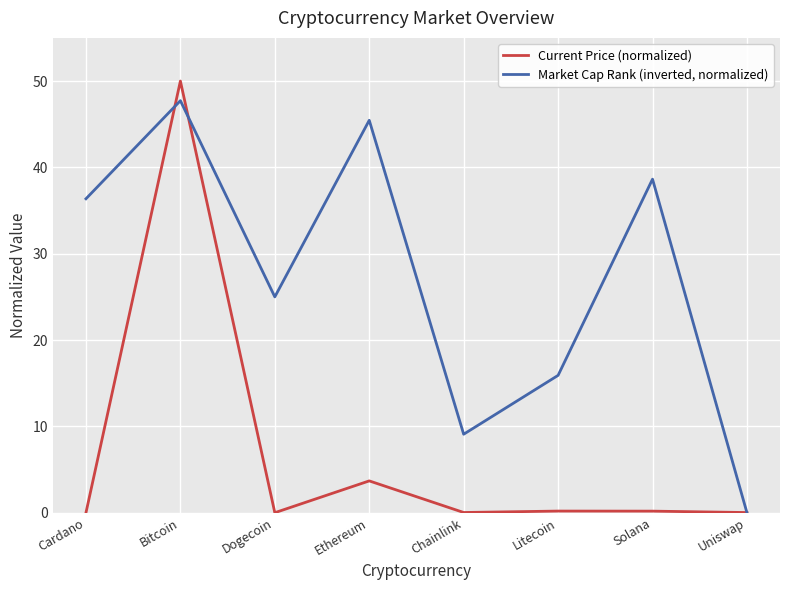

At which label does Current Price (normalized) reach its peak?

Bitcoin